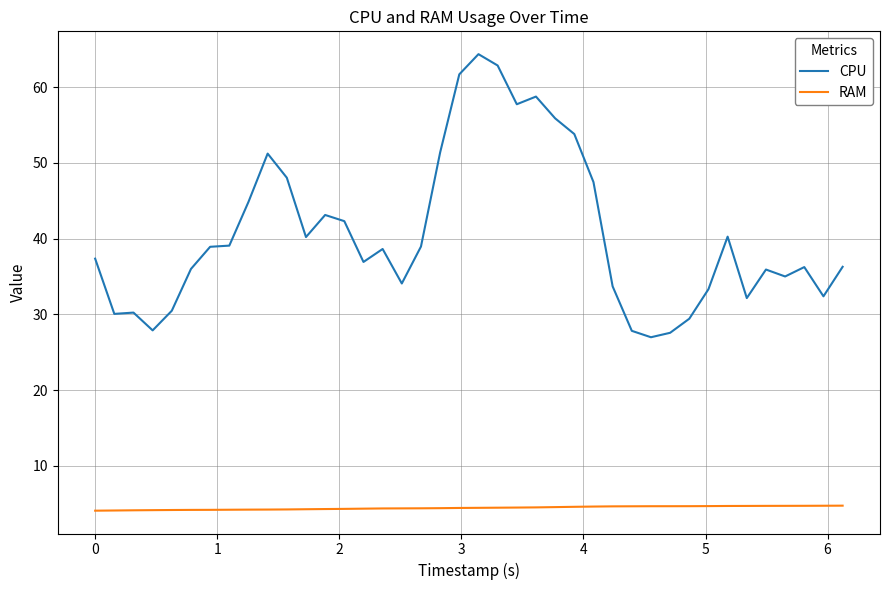

What is the minimum value for RAM?

4.1